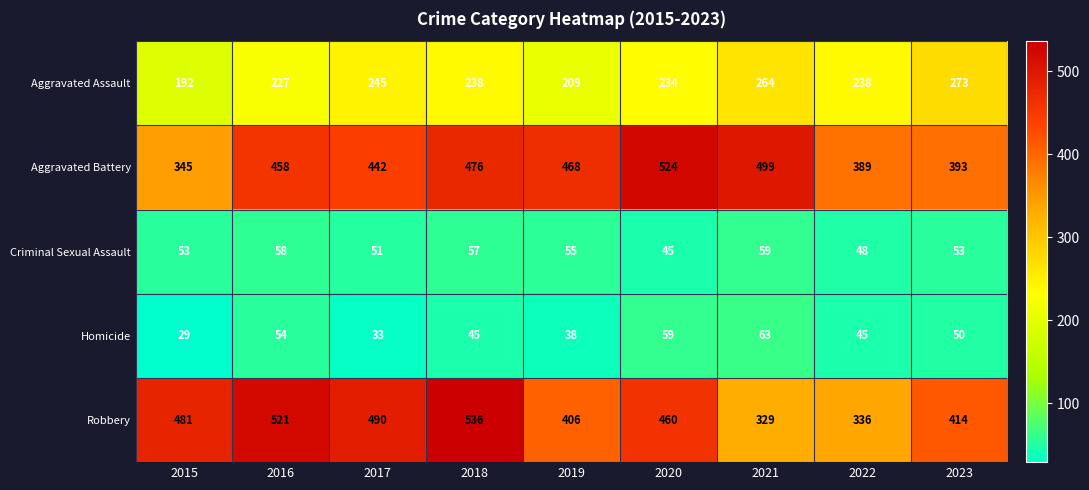

At which category is the sum across all series the highest?

2018